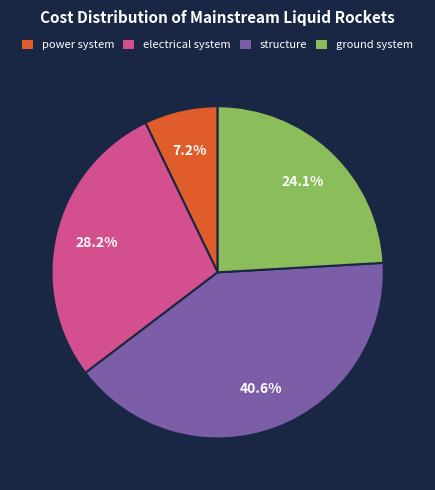

Does any single category account for the majority?

No